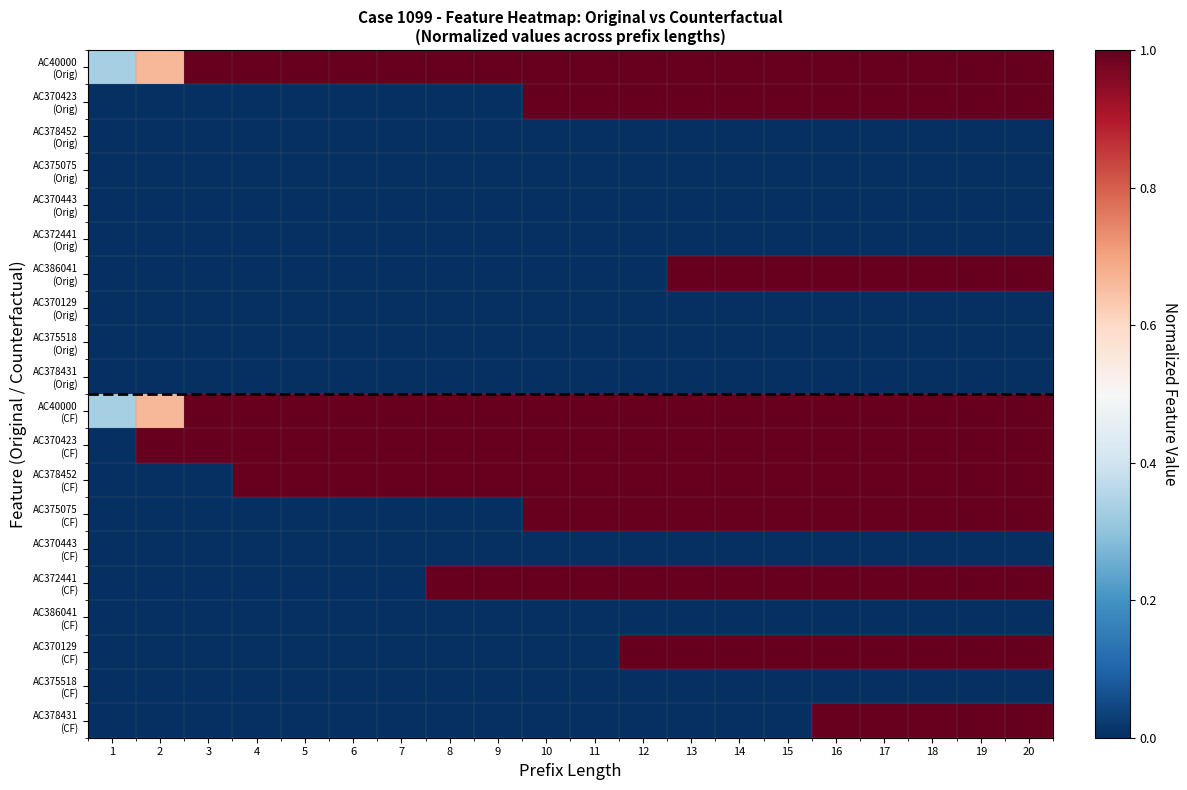

What is the total value across all series at 15?

9.0